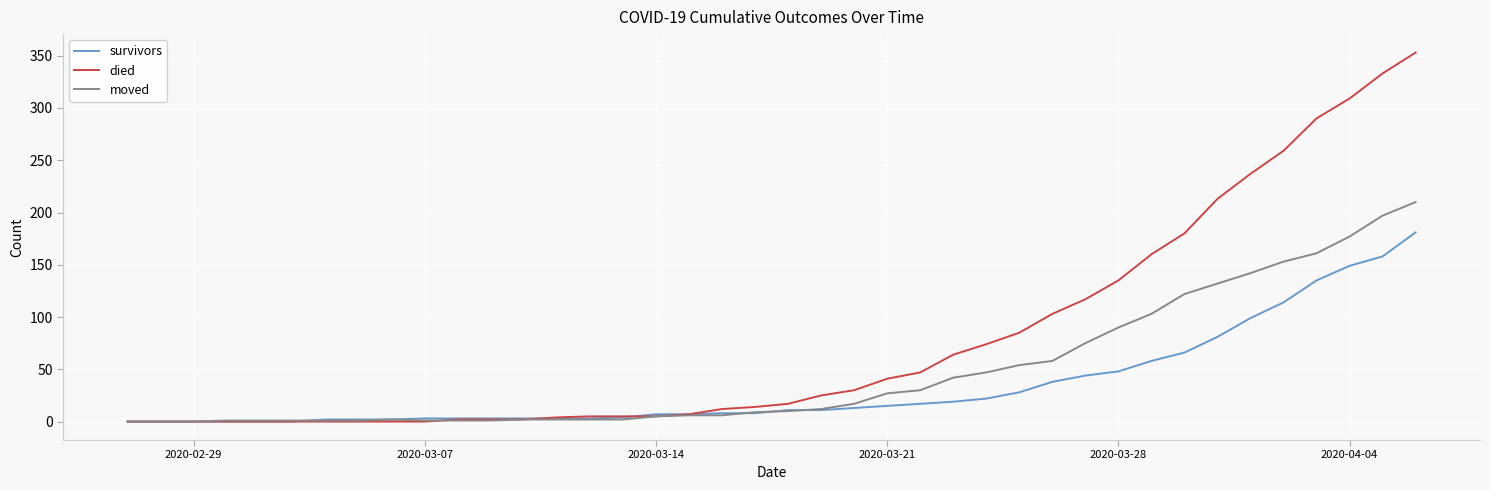

List the series in order of their overall mean, highest first.

died, moved, survivors